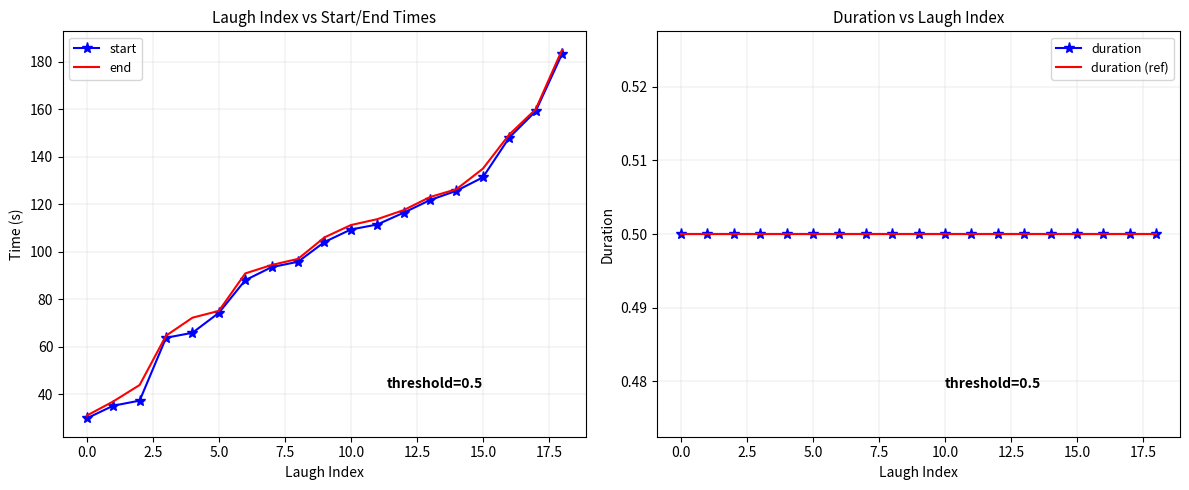

Is this an area chart (filled region under the line)?

No